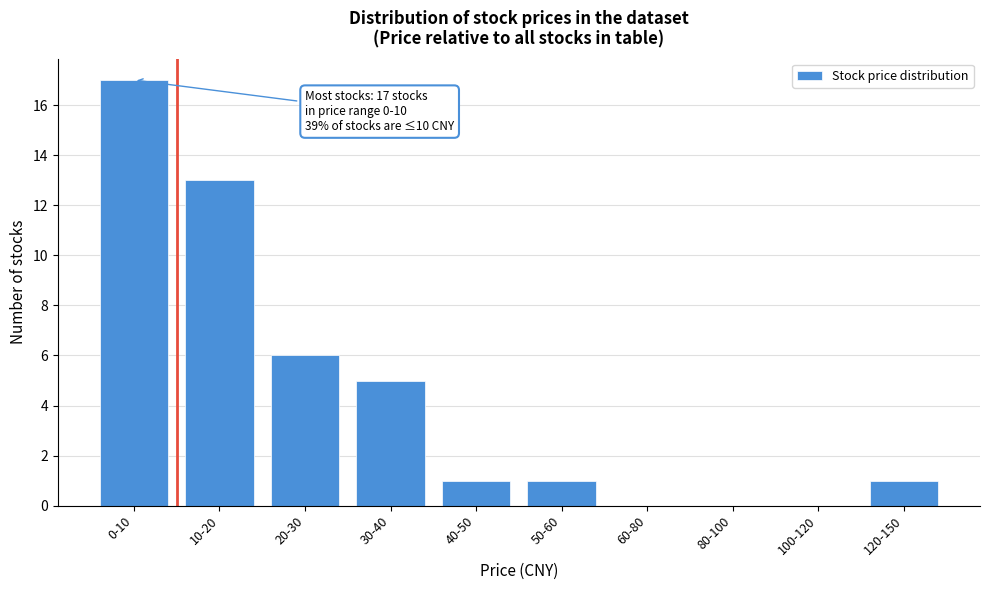

Reading left to right, list all the values displayed in this chart.

0-10=17	10-20=13	20-30=6	30-40=5	40-50=1	50-60=1	60-80=0	80-100=0	100-120=0	120-150=1